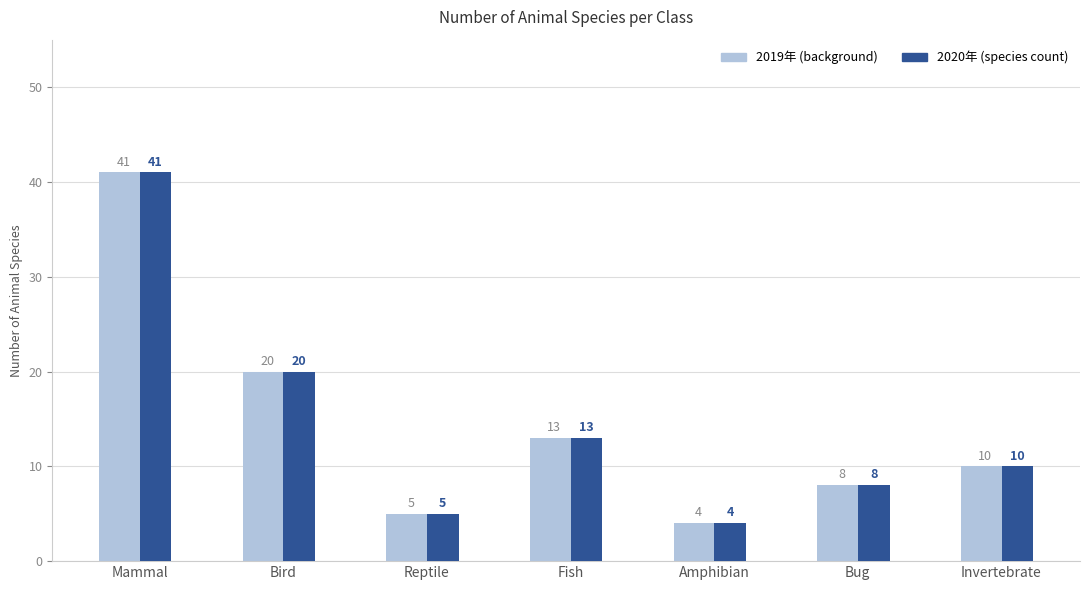

What is the total value across all series at Bird?

40